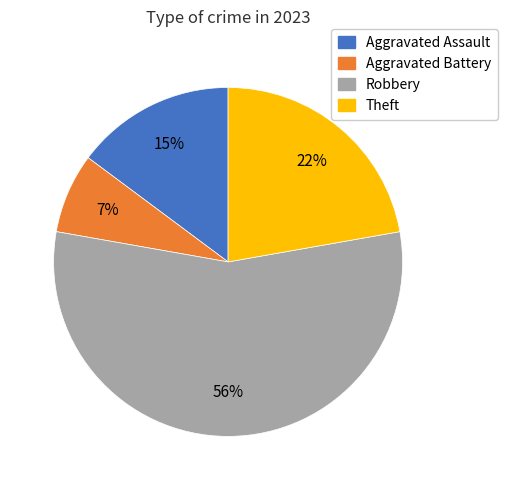

How many slices are in this pie chart?

4